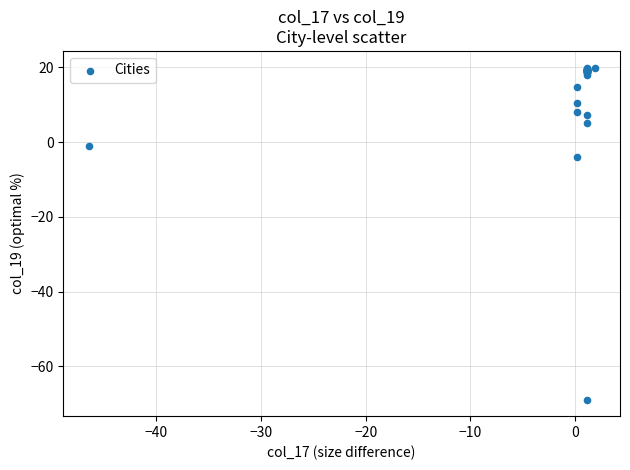

What Y value in the scatter plot is closest to -24?

-4.0